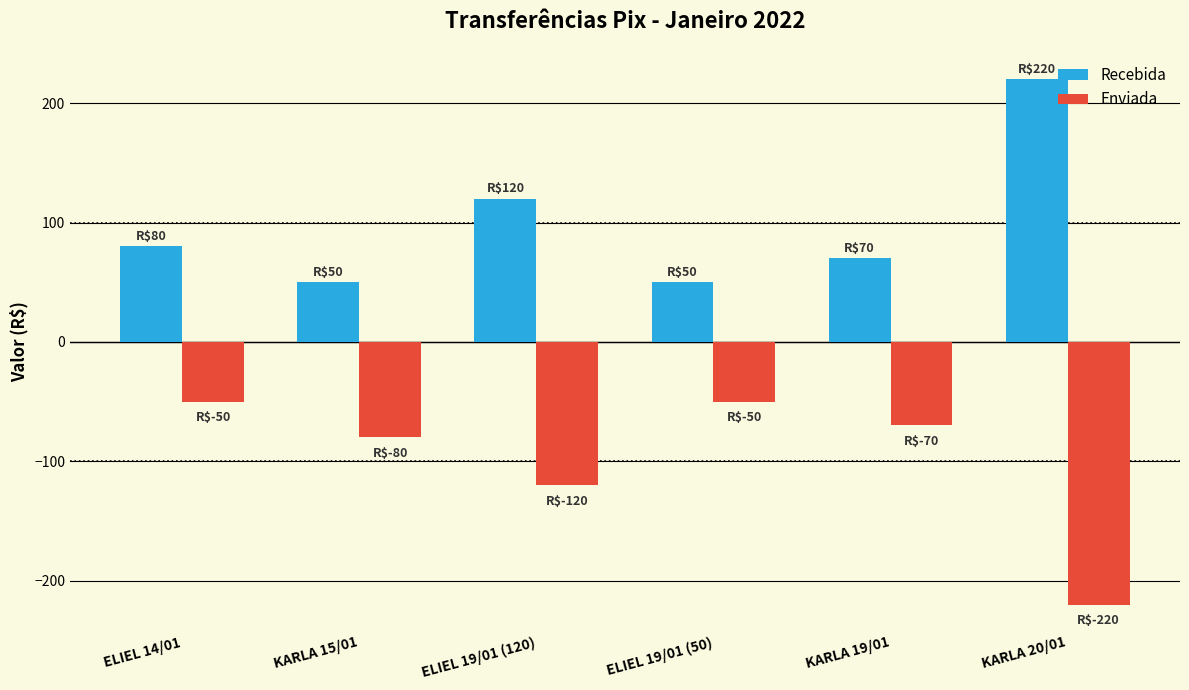

Rank the series by their maximum value, from highest to lowest.

Recebida, Enviada